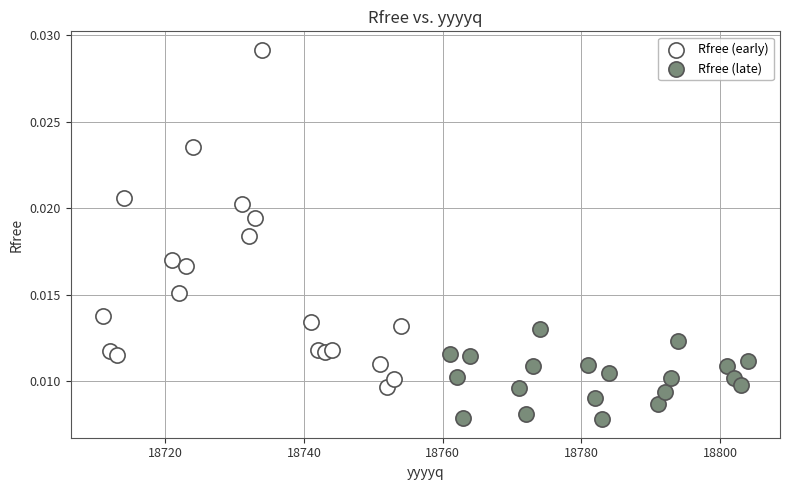

Which series contains the highest Y value?

Rfree (early)